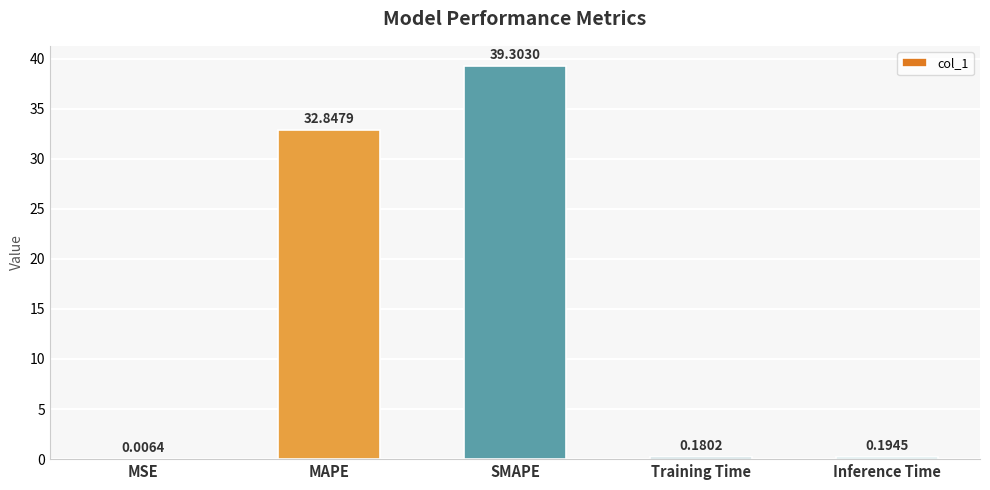

Where is the data nearest to the value 19?

MAPE